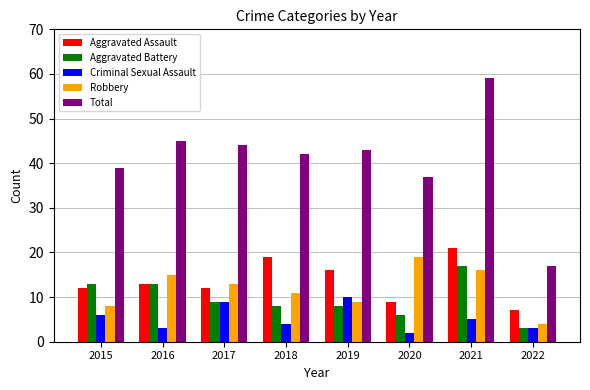

What is the difference between the Criminal Sexual Assault values at 2017 and 2018?

5